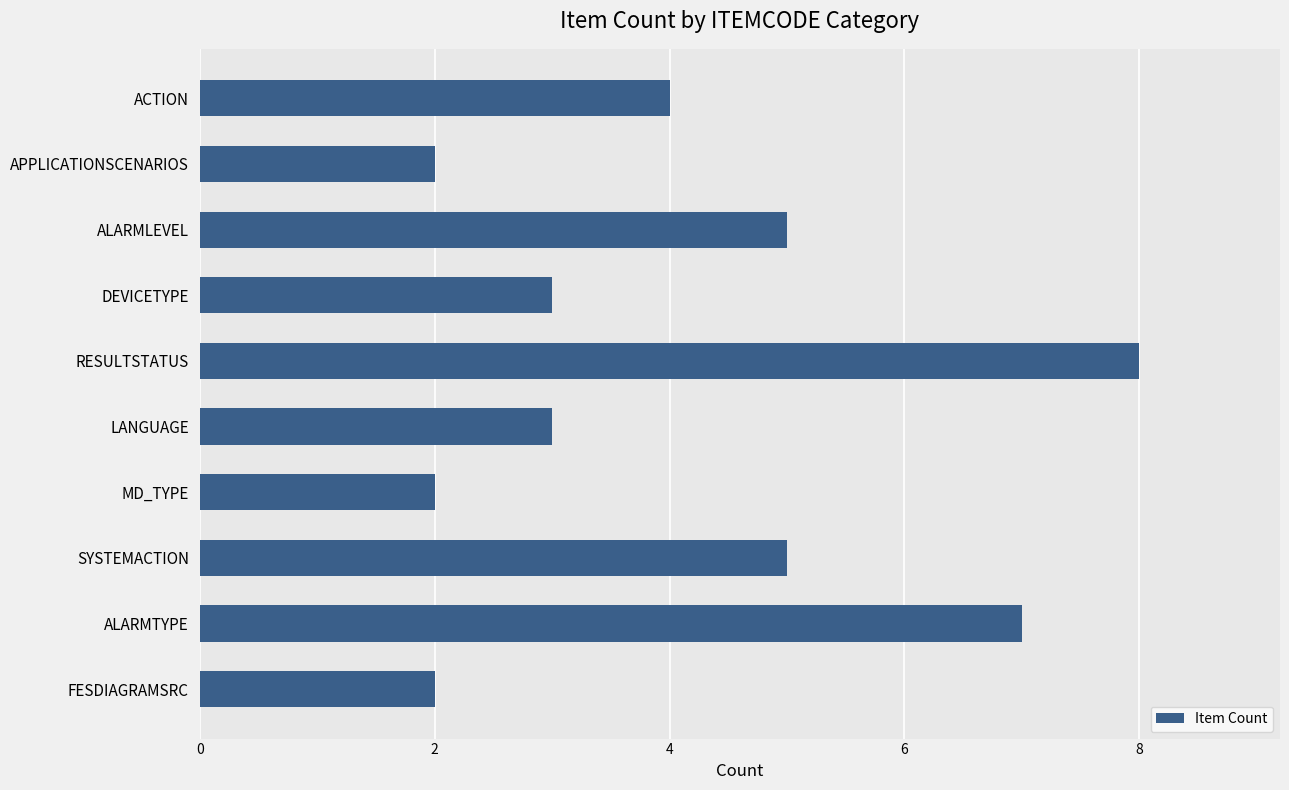

Which has a higher value, DEVICETYPE or RESULTSTATUS?

RESULTSTATUS